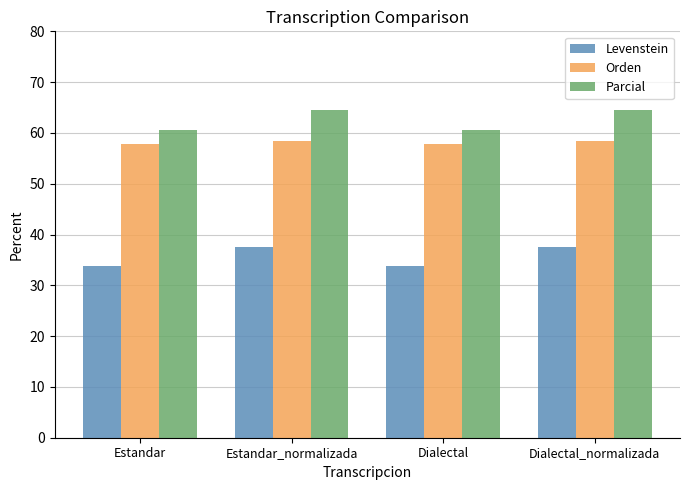

Between Dialectal and Dialectal_normalizada, which series saw the biggest shift?

Parcial